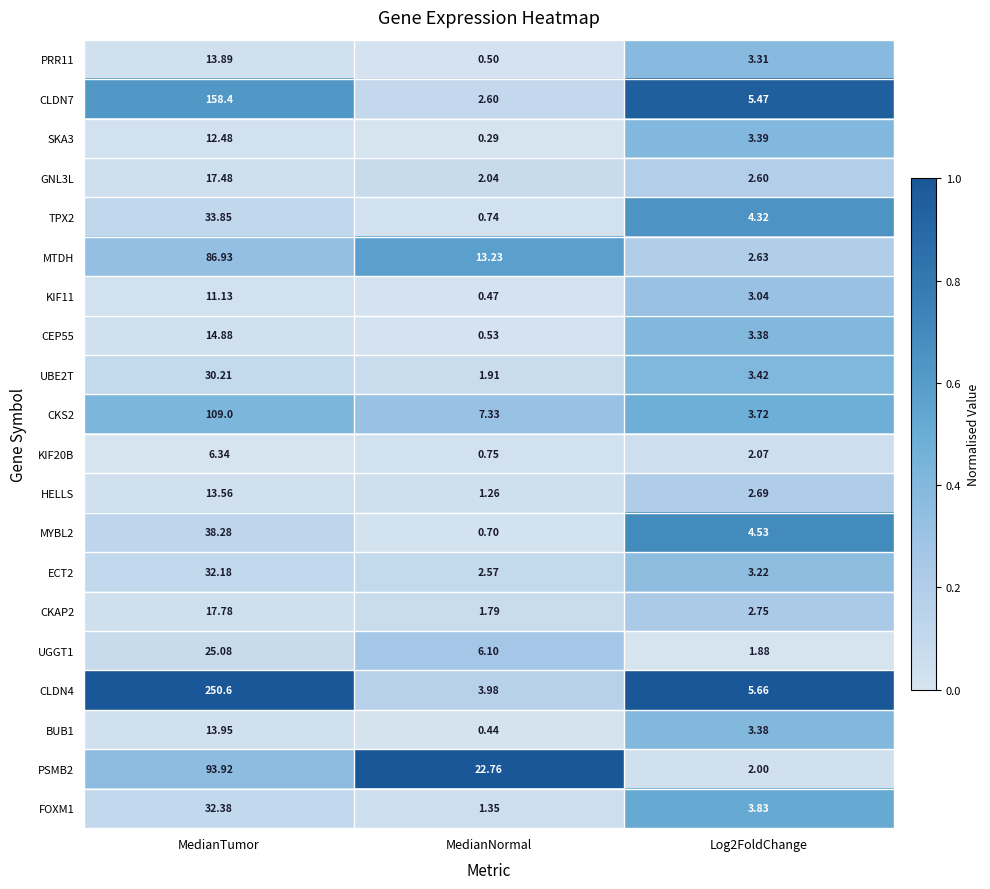

Which label corresponds to the largest value in the chart?

MedianTumor